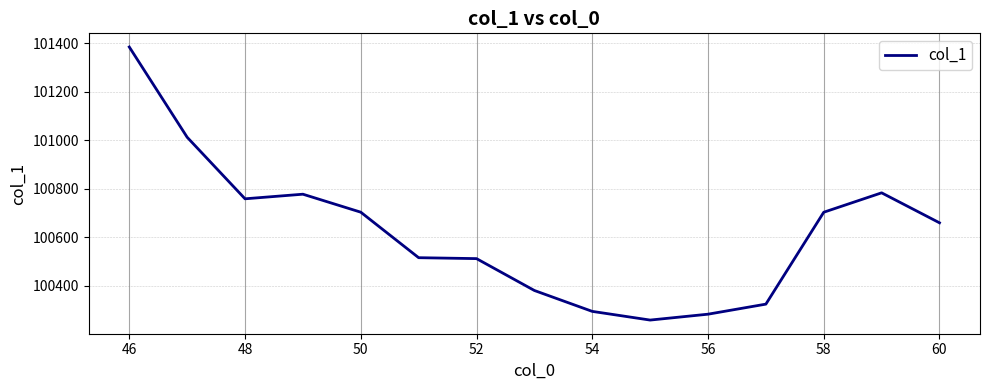

What is the smallest value displayed?

100257.9